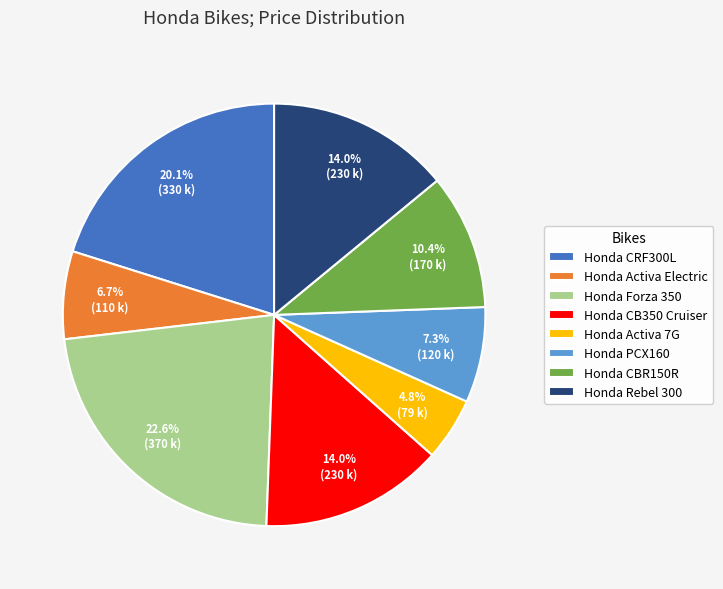

How many slices are in this pie chart?

8